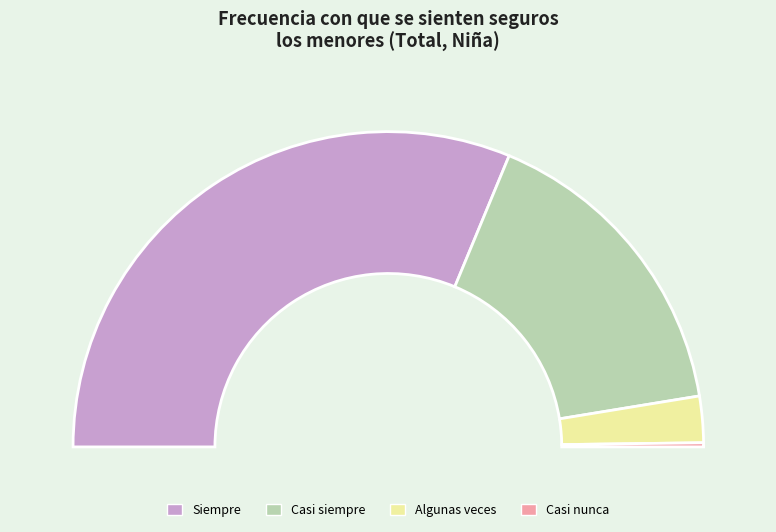

Does Siempre account for over 50% of the chart?

Yes